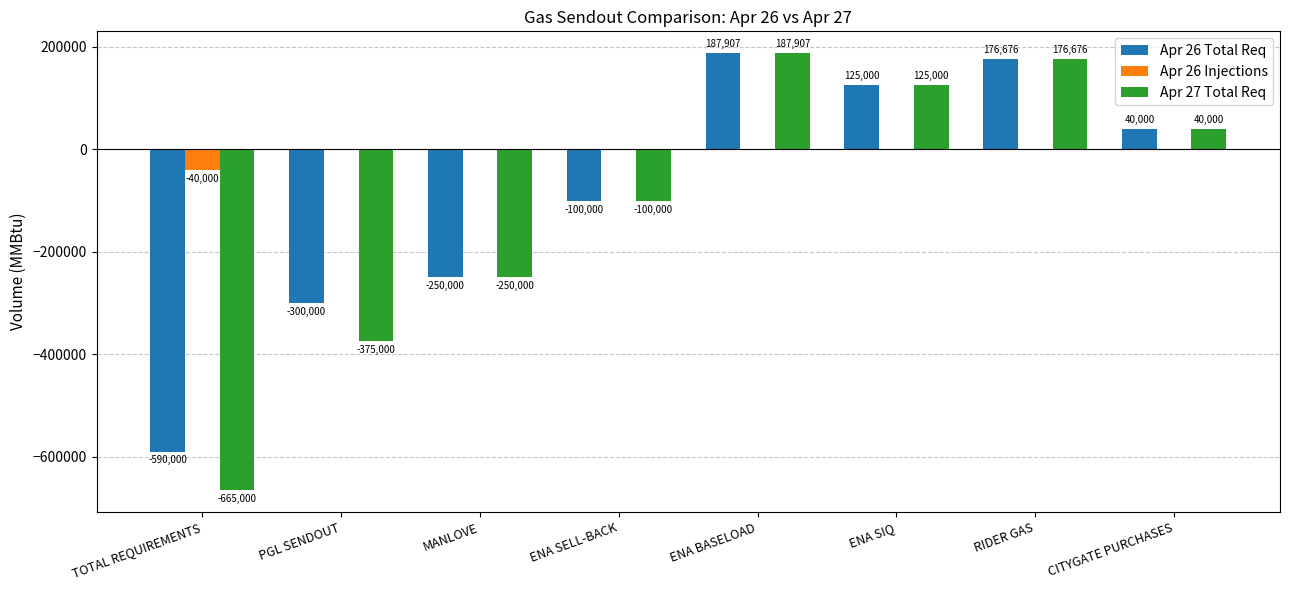

The value of Apr 26 Total Req at MANLOVE is -250000. True or false?

True